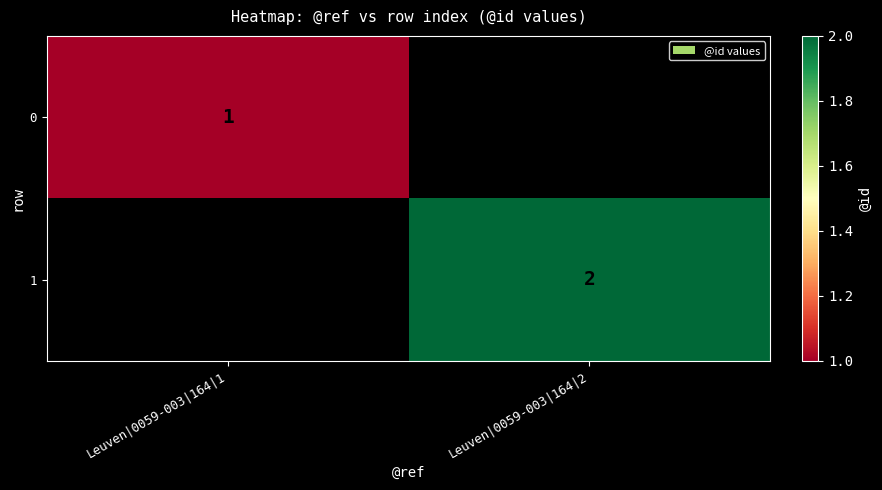

How many series are shown in this chart?

2